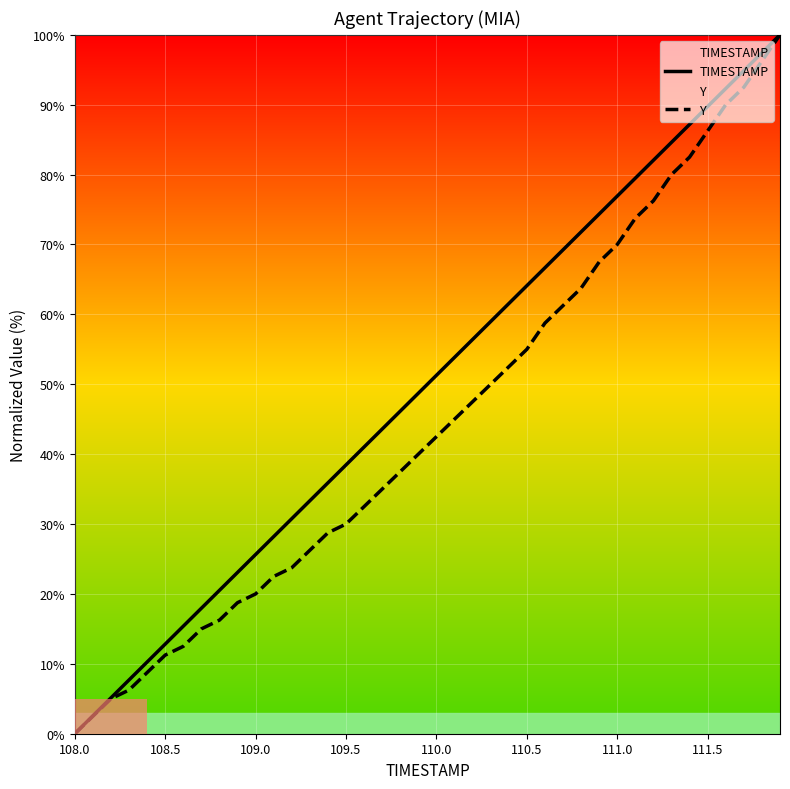

Which series has the widest spread of values?

TIMESTAMP